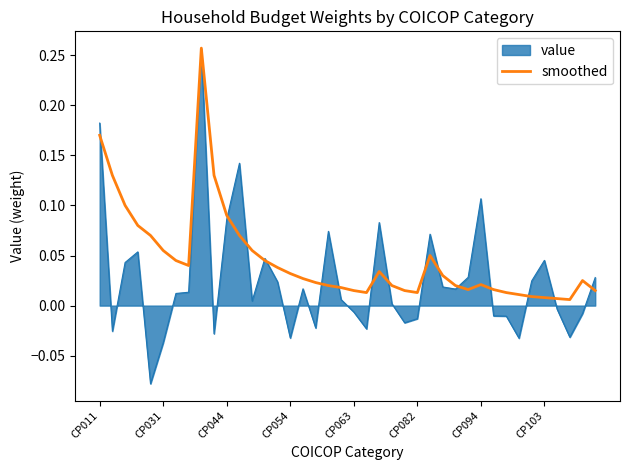

Which series has the largest range (max minus min)?

value